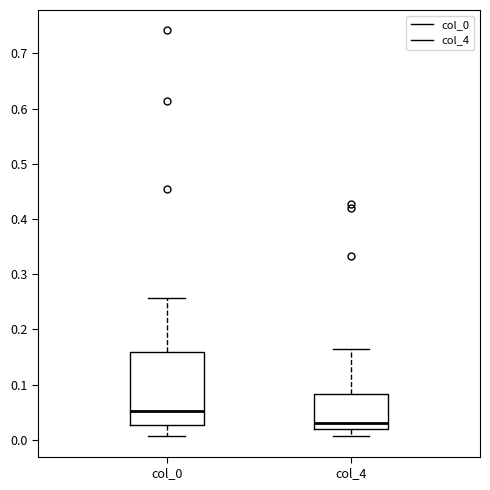

Reading left to right, read every box against the y-axis: the position of its median line, the range the box covers, and the ends of its whiskers. The values are not printed on the chart, so give them approximately, as read against the axis.

col_0: median 0.05, box 0.03 to 0.16, whiskers 0.01 to 0.26
col_4: median 0.03, box 0.02 to 0.08, whiskers 0.01 to 0.16